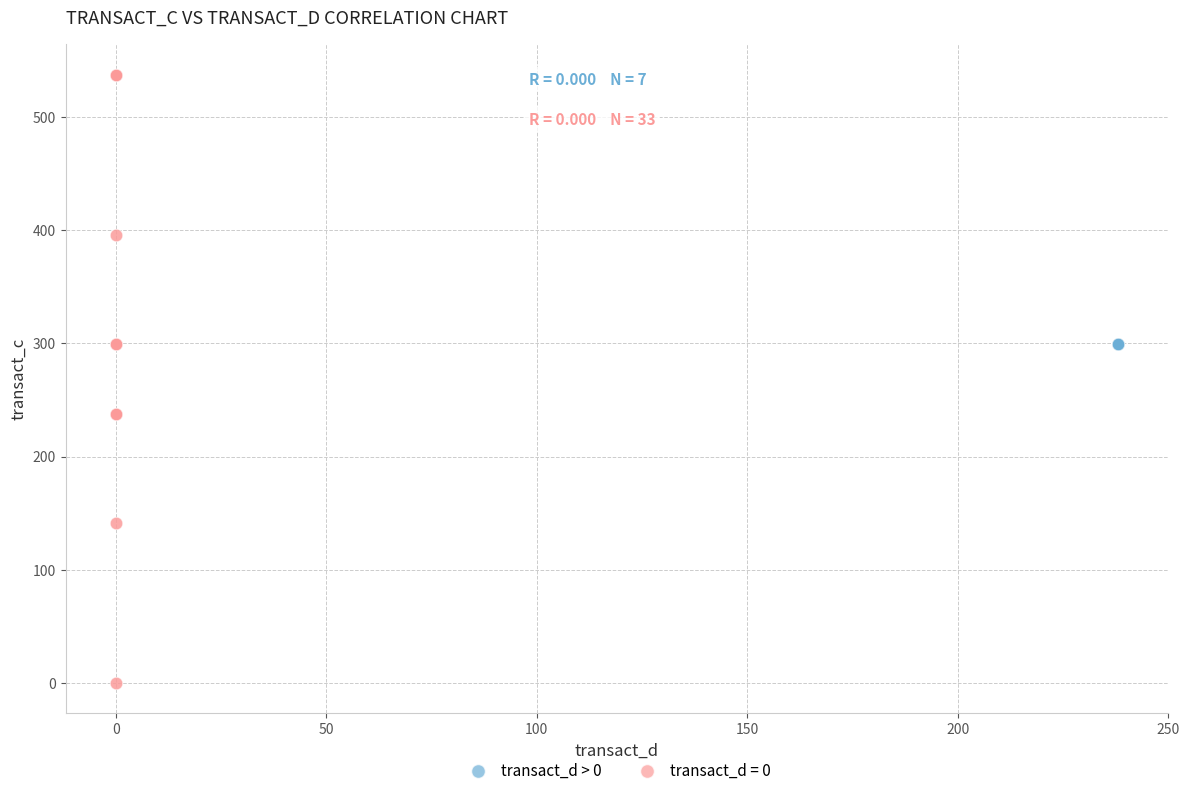

Which series contains the lowest Y value?

transact_d = 0